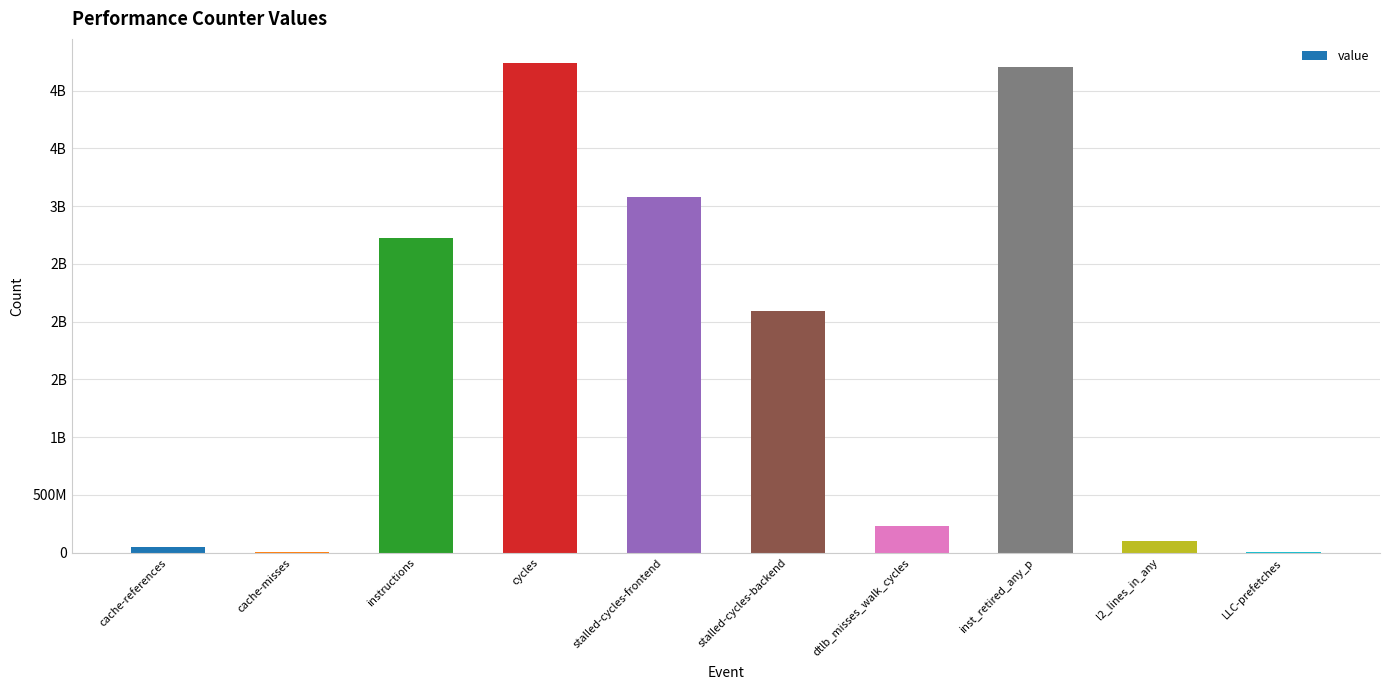

Are the bars grouped side by side (vs. stacked)?

No